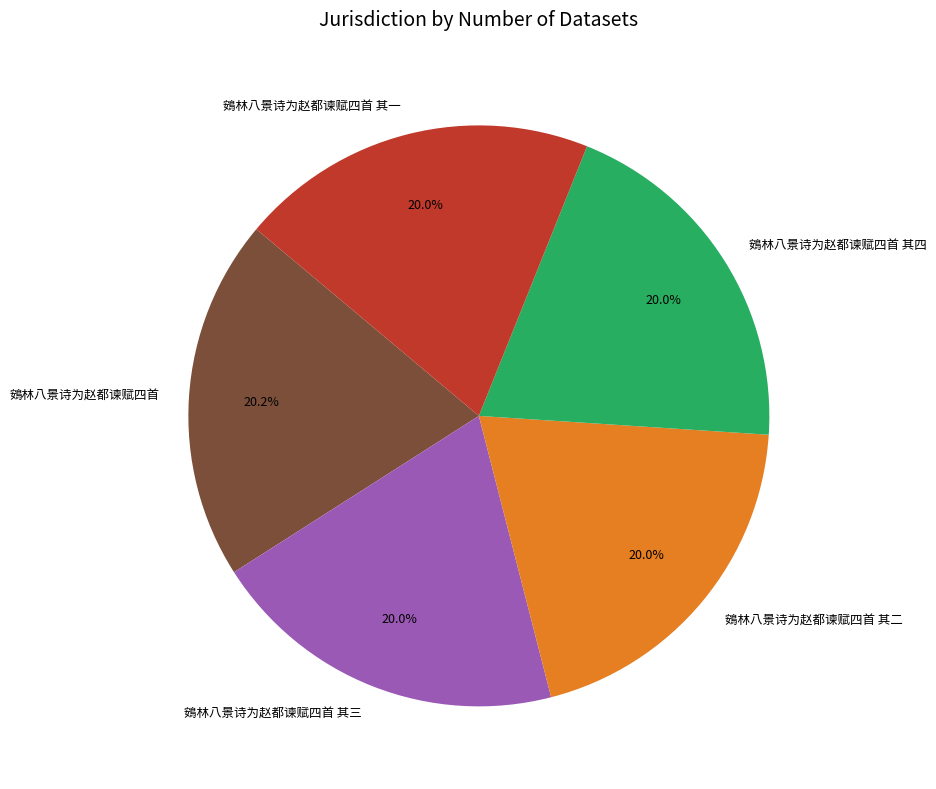

Is 鴳林八景诗为赵都谏赋四首 其二 the majority of the pie?

No